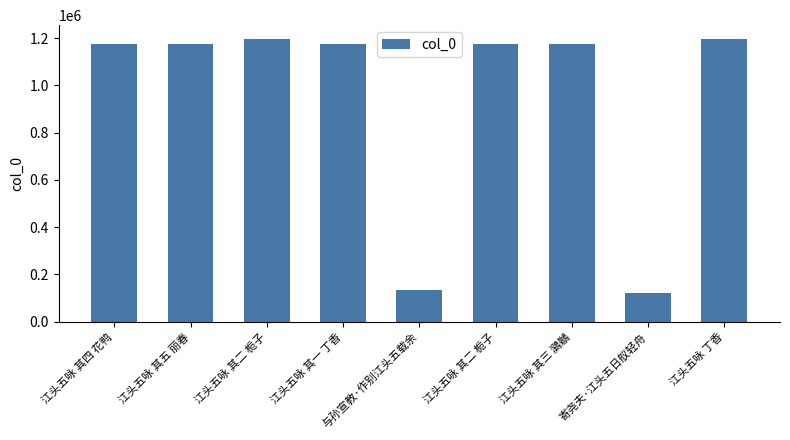

Does the chart contain any negative values?

No